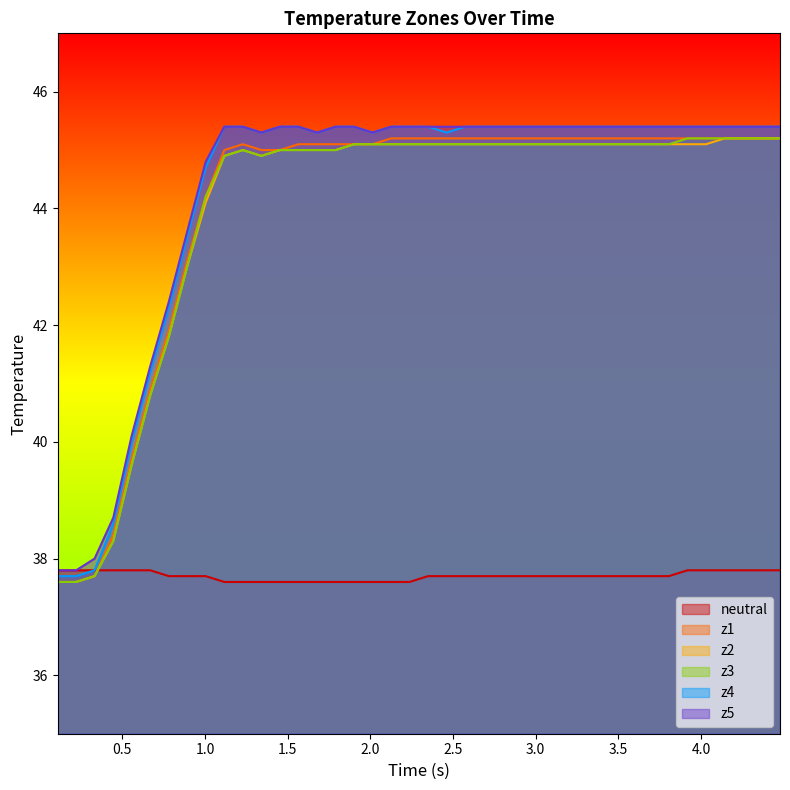

Count the number of categories in the chart.

40